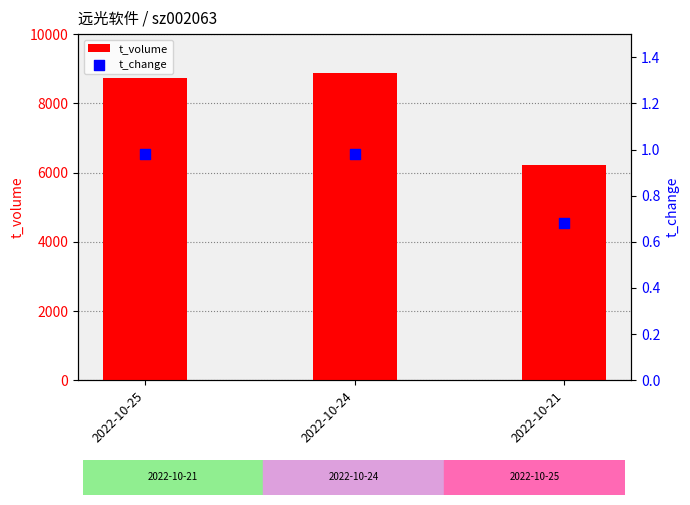

Which series reaches the maximum Y coordinate?

t_volume